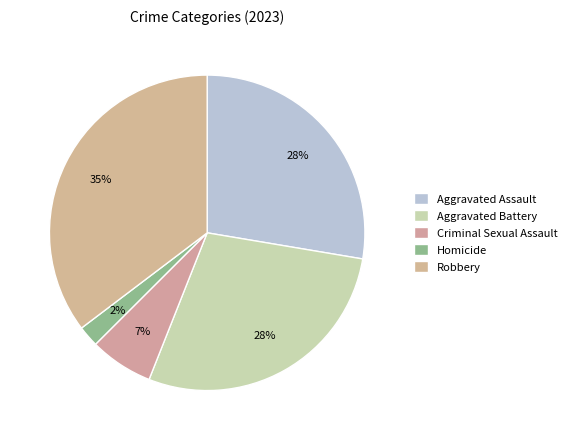

Approximately how many times larger is the value at Aggravated Assault compared to Aggravated Battery?

1.0